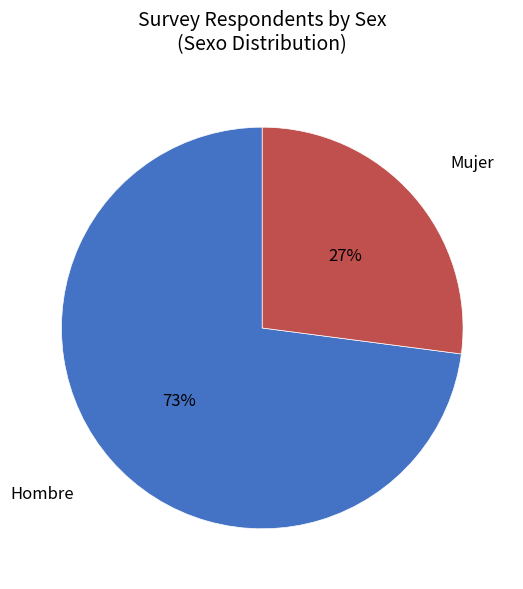

Approximately how many times larger is the value at Mujer compared to Hombre?

0.4